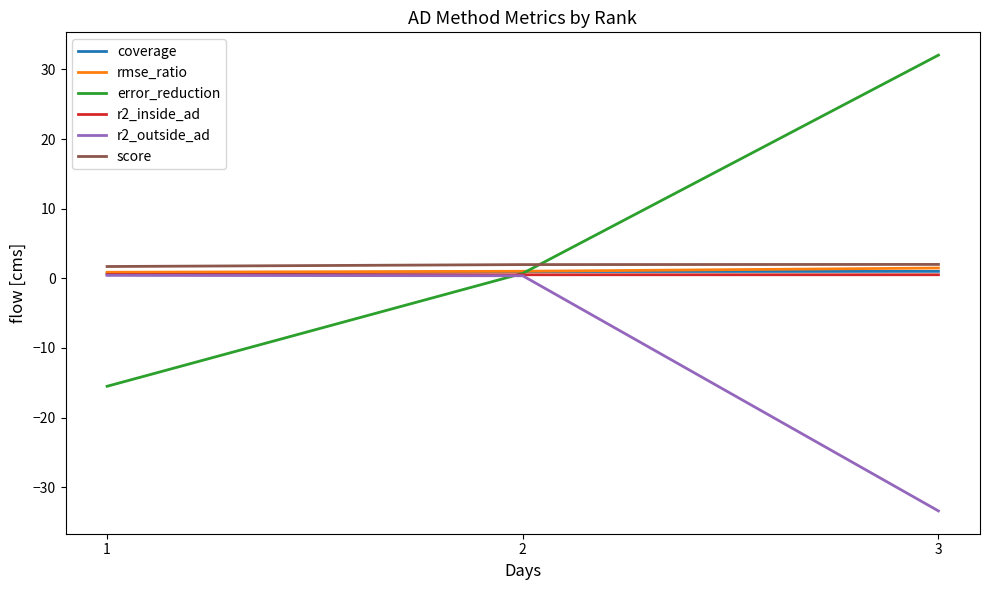

How many categories are shown in the chart?

3